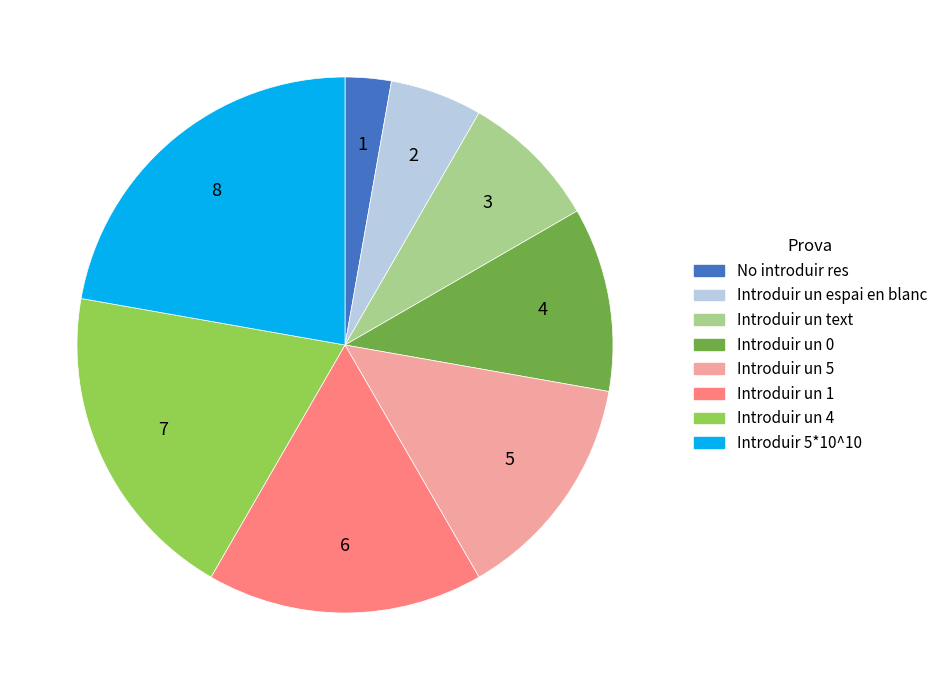

Rank the categories by value from lowest to highest.

No introduir res, Introduir un espai en blanc, Introduir un text, Introduir un 0, Introduir un 5, Introduir un 1, Introduir un 4, Introduir 5*10^10